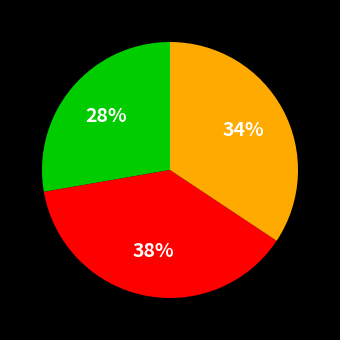

Count the number of slices in the pie.

3